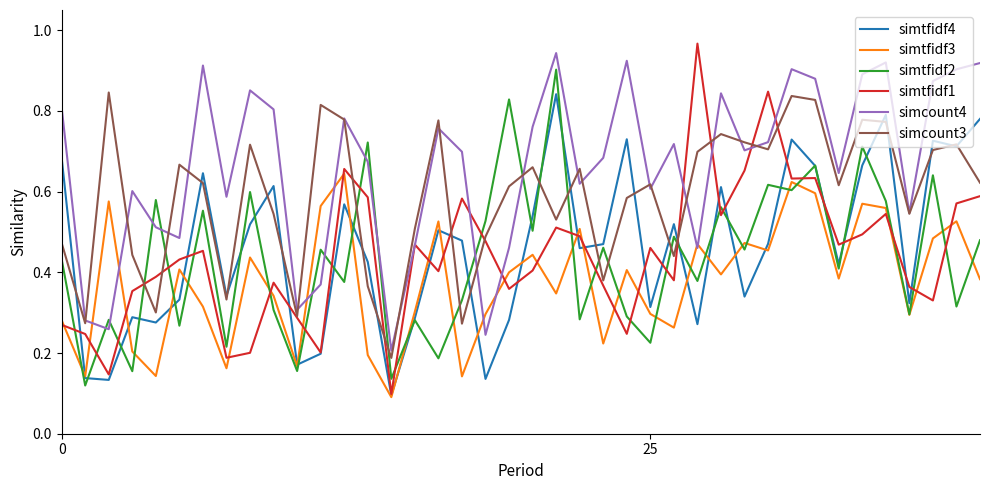

True or false: simtfidf3 has more than 0 interior local peaks.

True